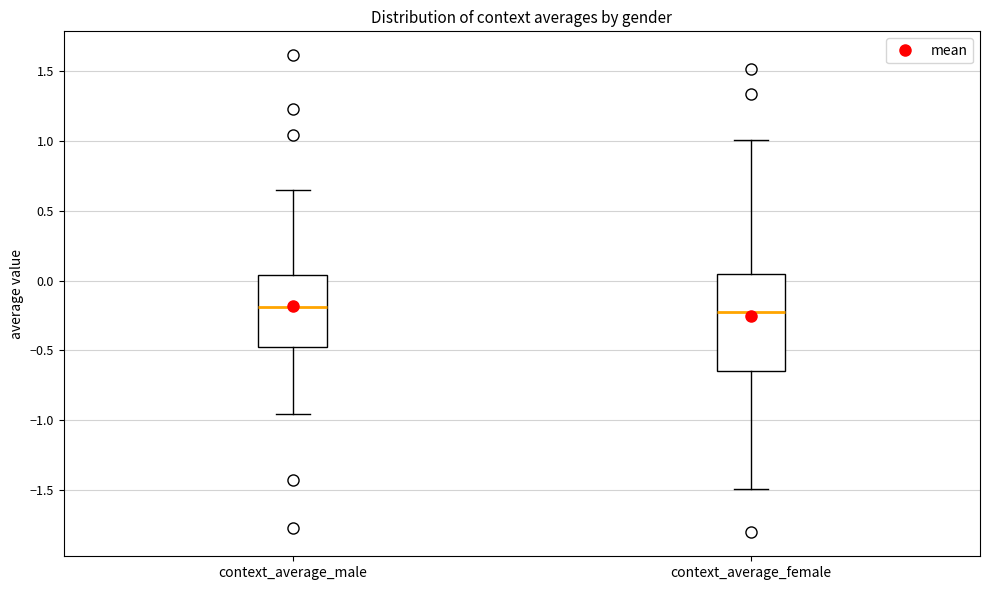

Reading left to right, transcribe this box plot: for each box, give where its median line is, the range the box spans, and where its two whiskers end, as read against the y-axis. The values are not printed on the chart, so give them approximately, as read against the axis.

context_average_male: median -0.20, box -0.50 to 0.05, whiskers -0.95 to 0.65
context_average_female: median -0.20, box -0.65 to 0.05, whiskers -1.50 to 1.00